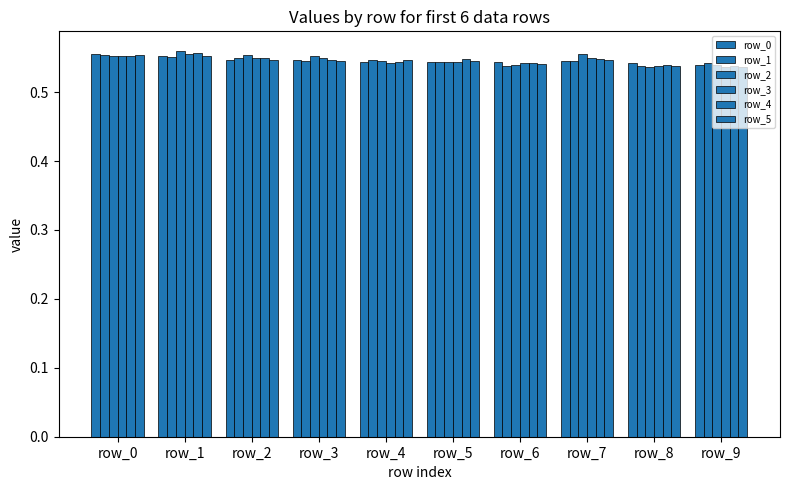

How many series are shown in this chart?

6